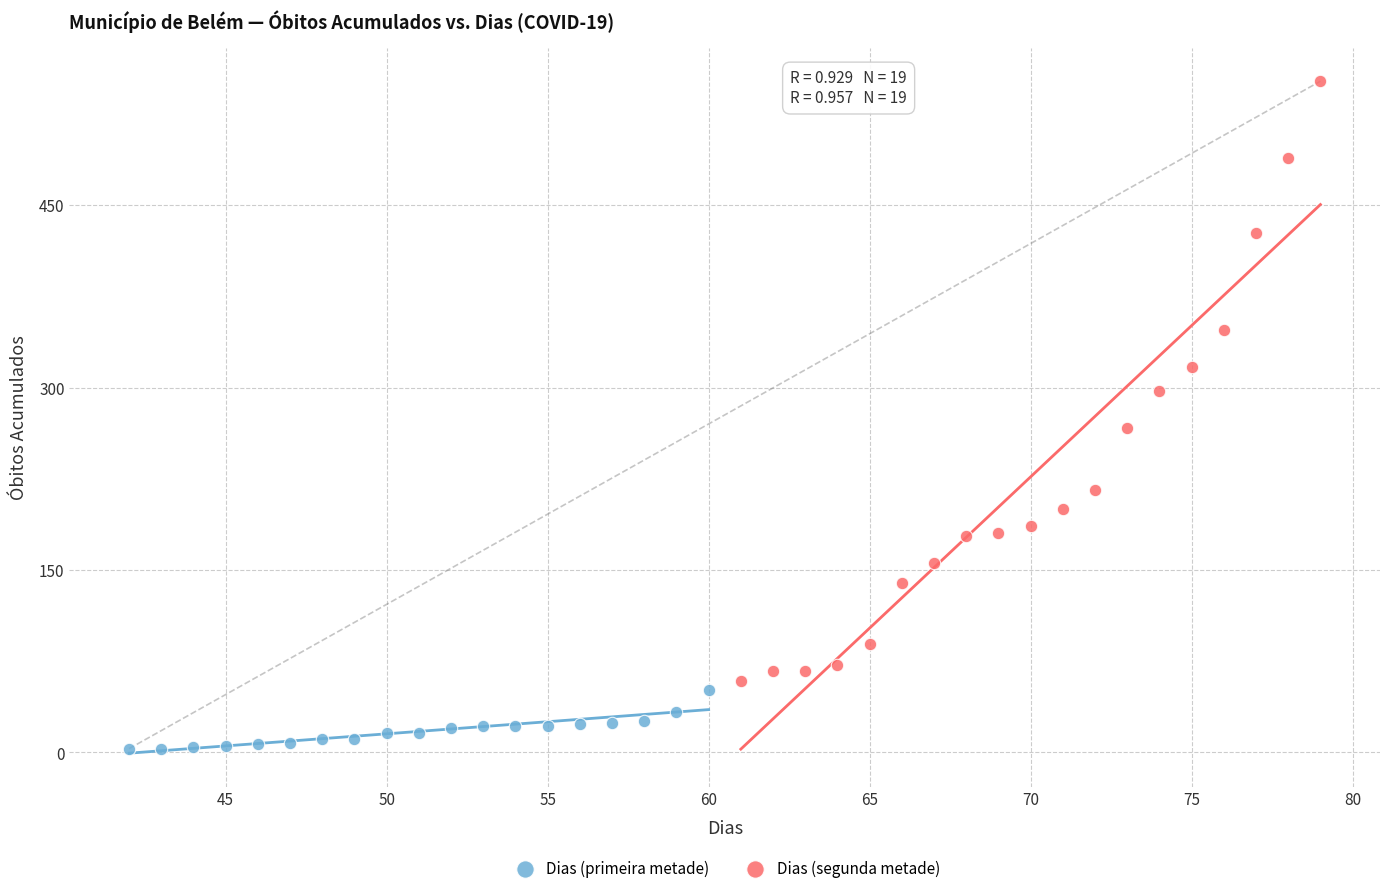

What are all the series names shown in the legend?

Dias (primeira metade), Dias (segunda metade)